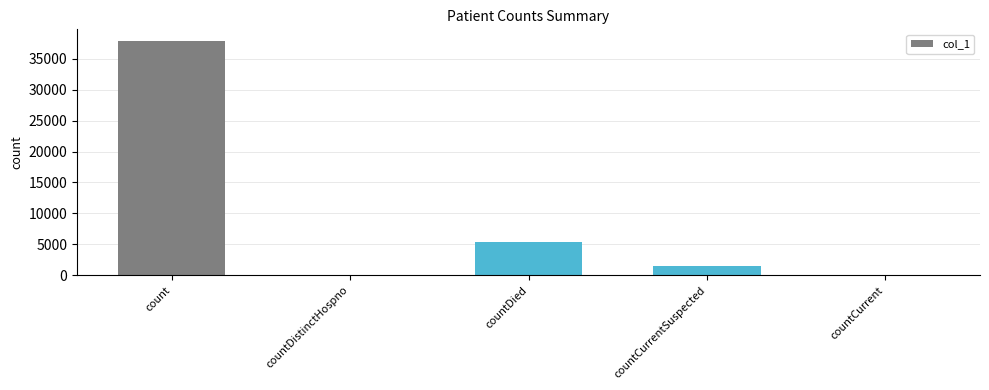

What is the change in value from count to countCurrent?

-37850